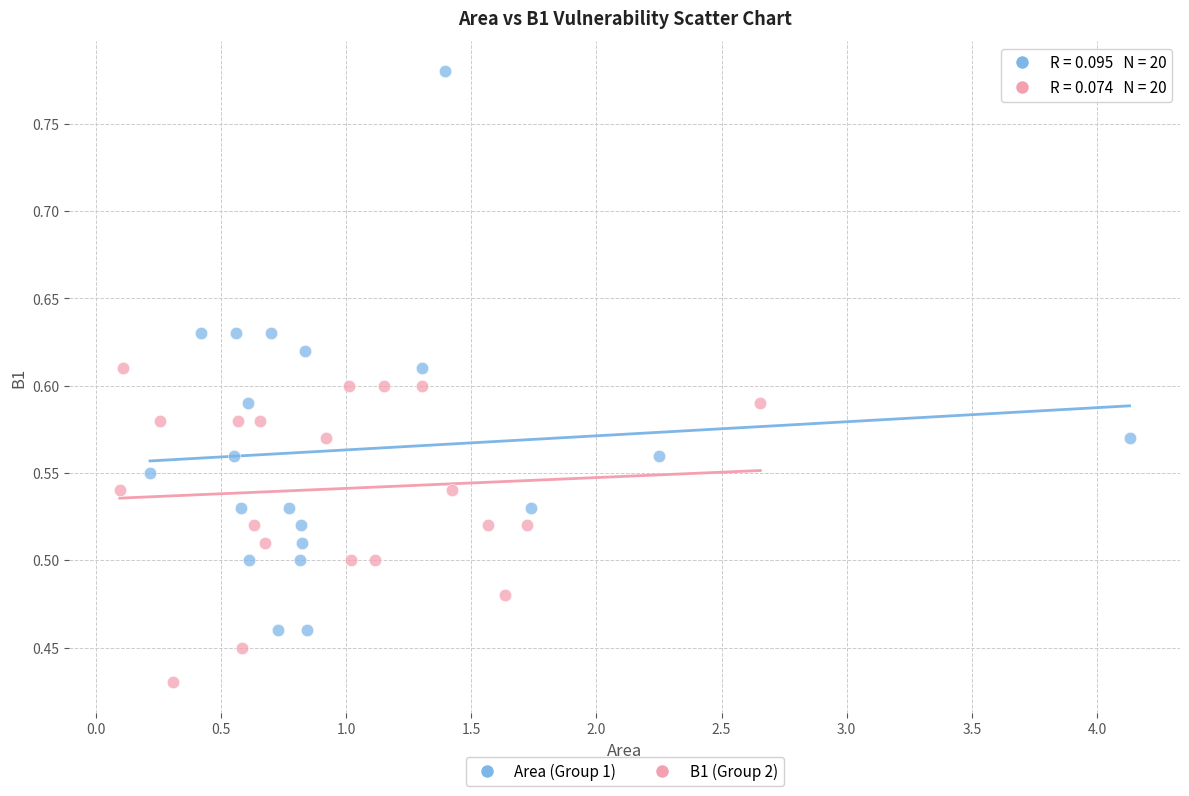

Which series contains the lowest Y value?

B1 (Group 2)